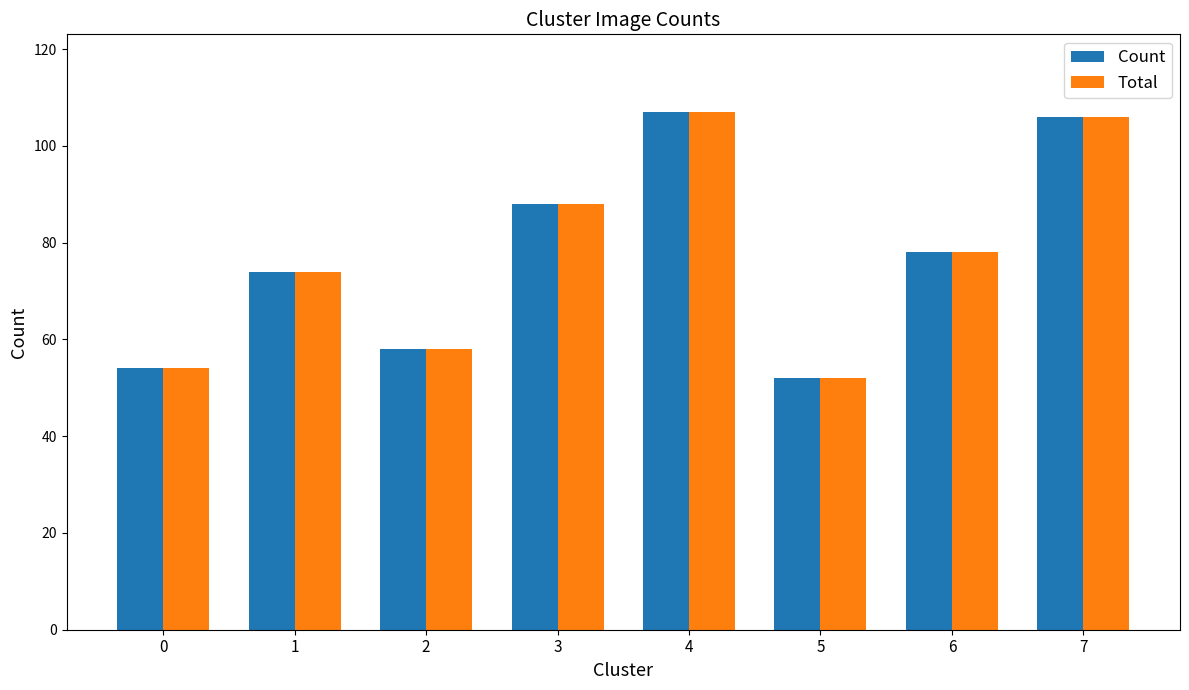

Reading right to left, what are all the values shown in this chart?

Count: 106	78	52	107	88	58	74	54
Total: 106	78	52	107	88	58	74	54